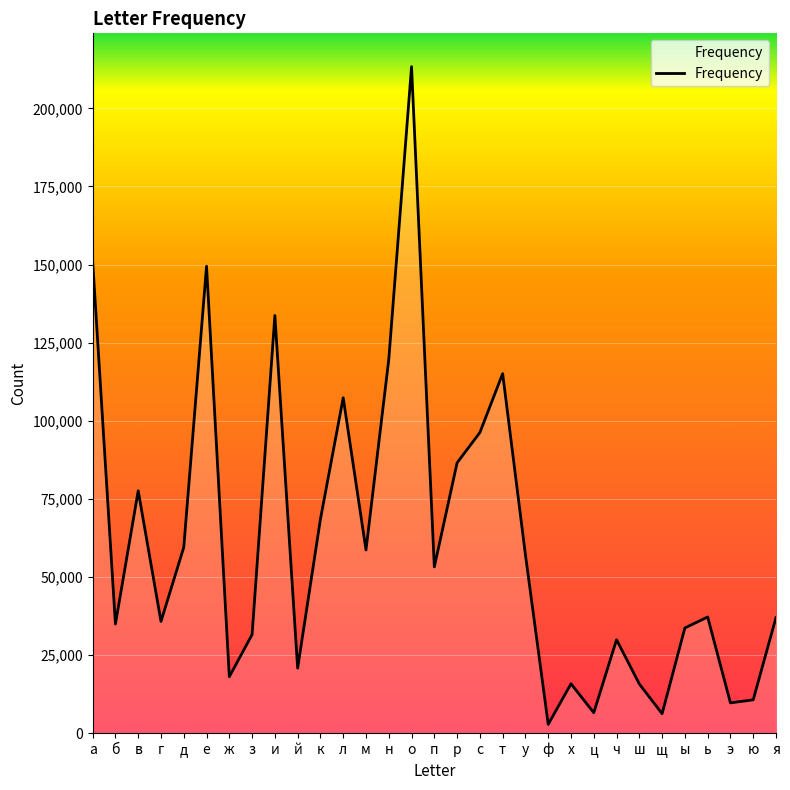

Is it true that the value at е is 149450?

True